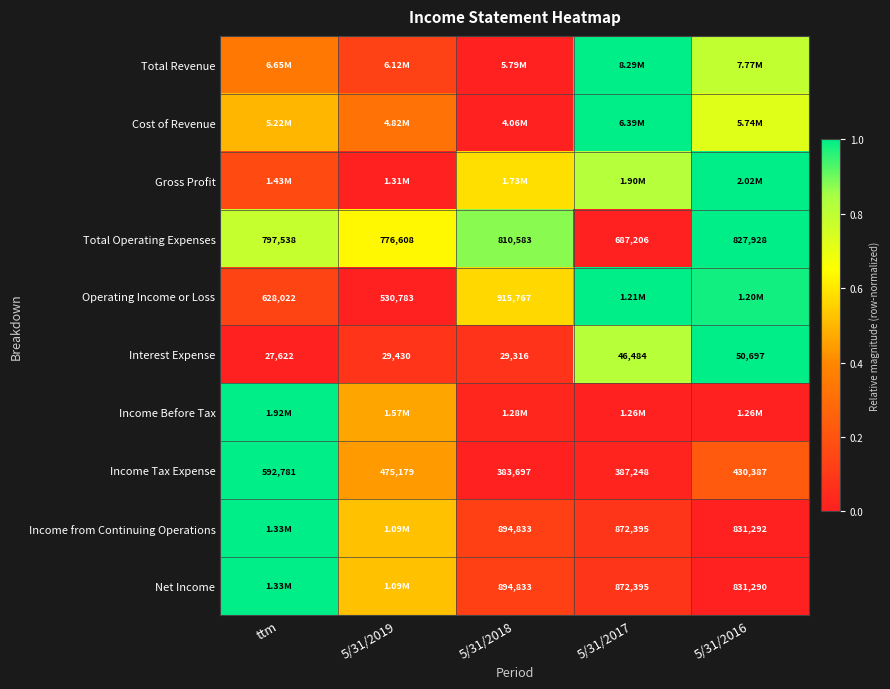

Is the value of Total Operating Expenses at 5/31/2017 greater than the value of Income Tax Expense at 5/31/2019?

Yes